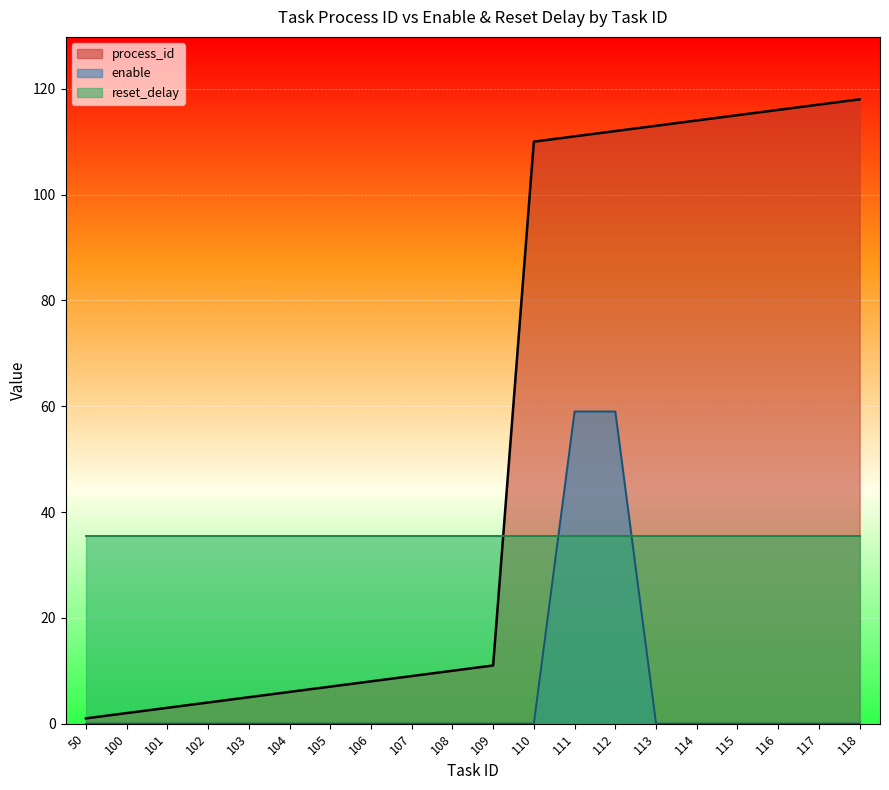

List the series in order of their overall mean, lowest first.

enable, reset_delay, process_id